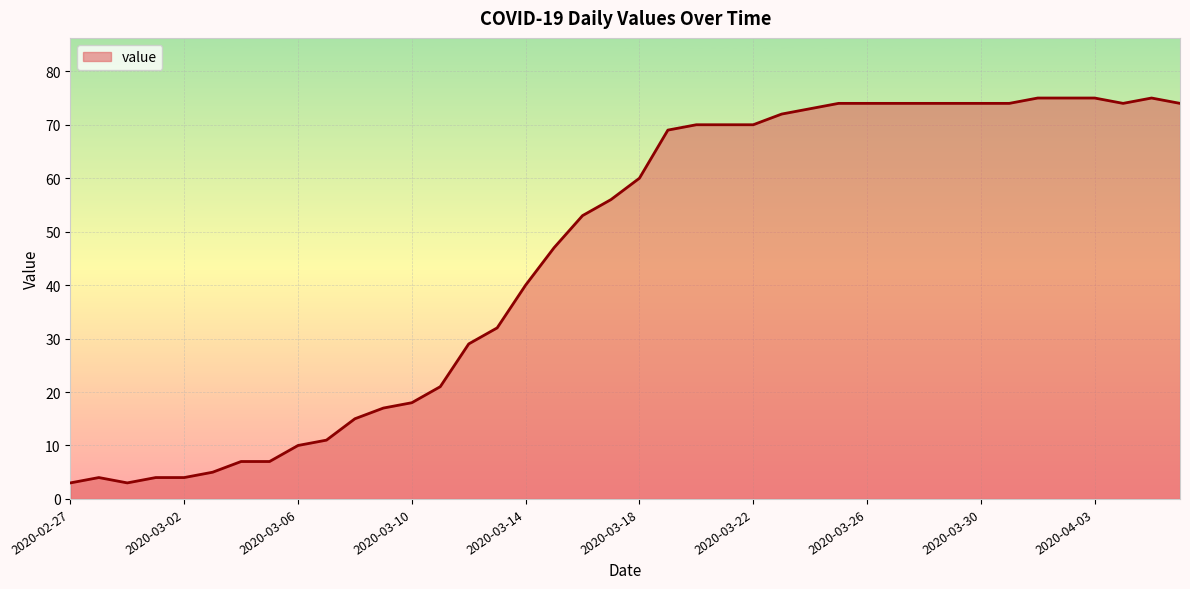

What is the difference between the maximum and minimum values?

72